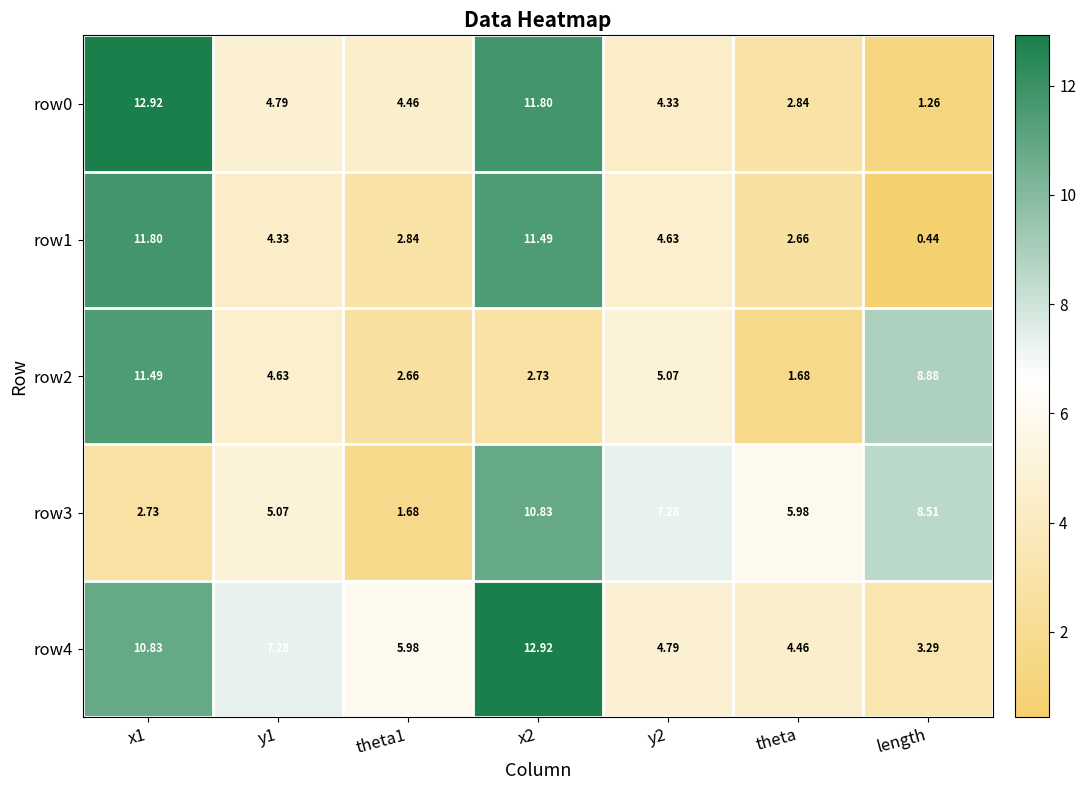

At which category does the chart reach its minimum across all series?

length